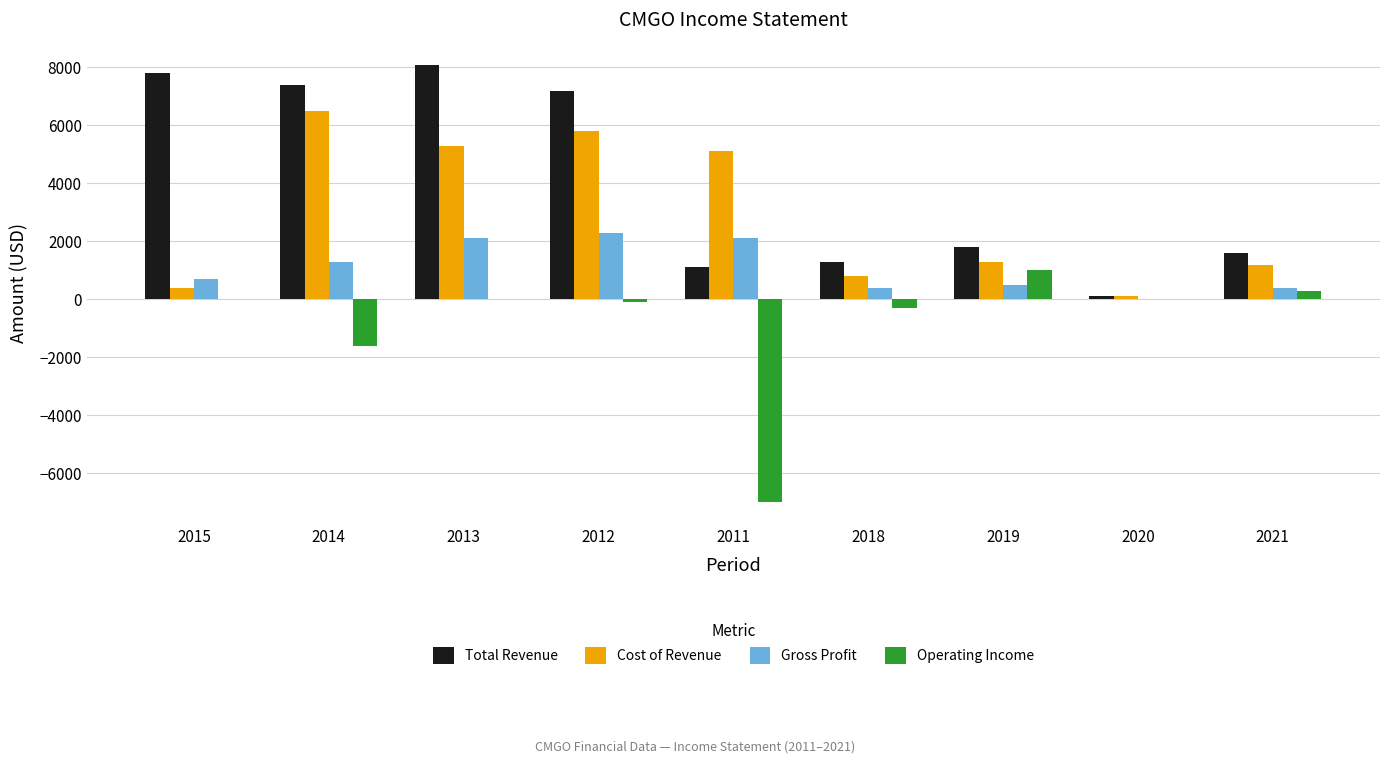

How many values in Gross Profit are above zero?

8